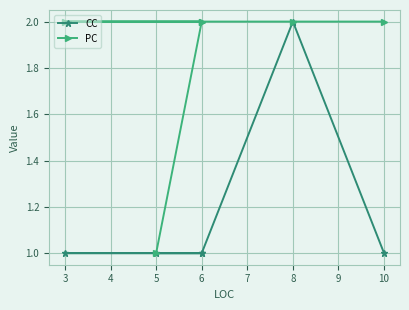

At which category does the chart reach its peak across all series?

8